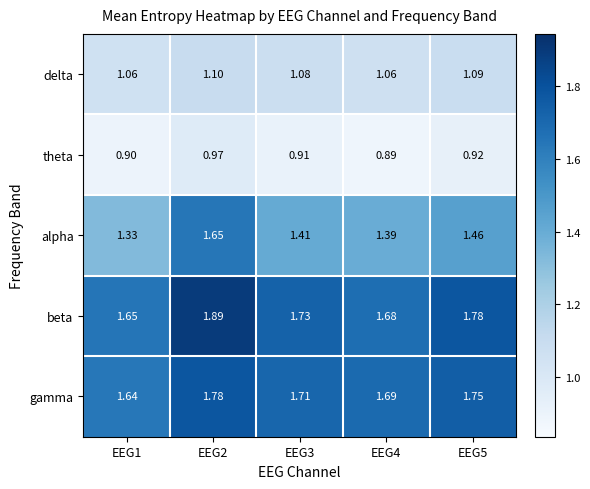

List the series in order of their peak value, highest first.

beta, gamma, alpha, delta, theta